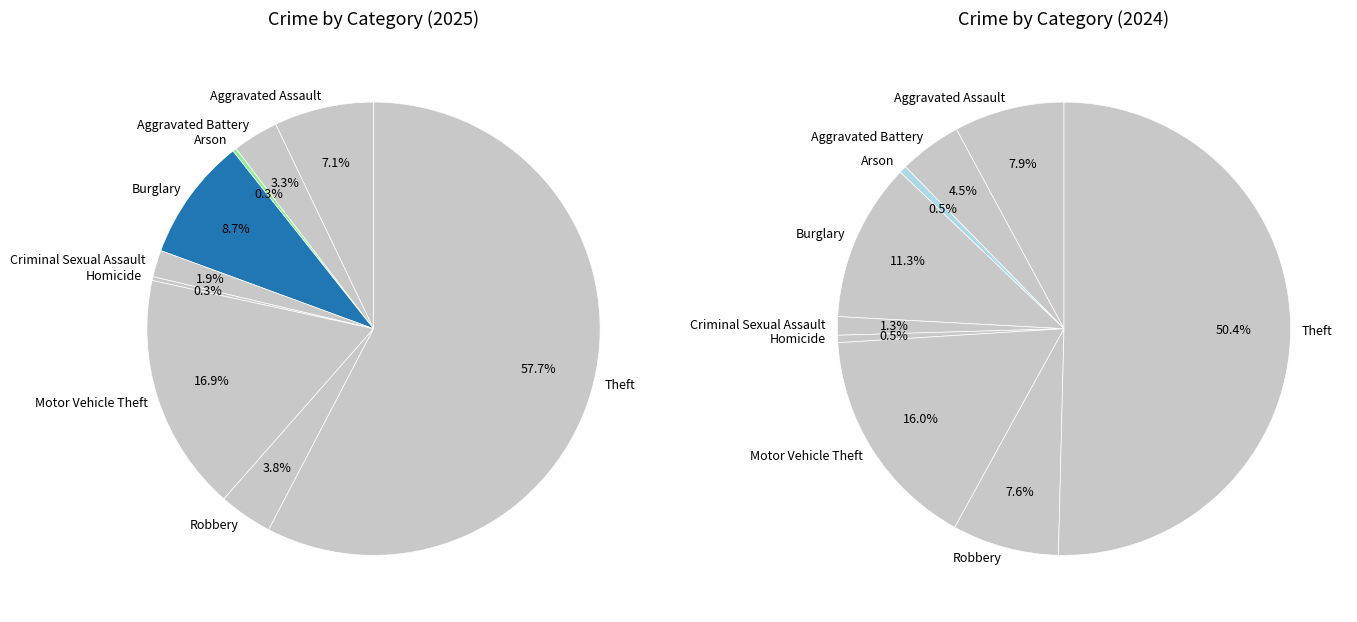

Does any single category account for the majority?

Yes